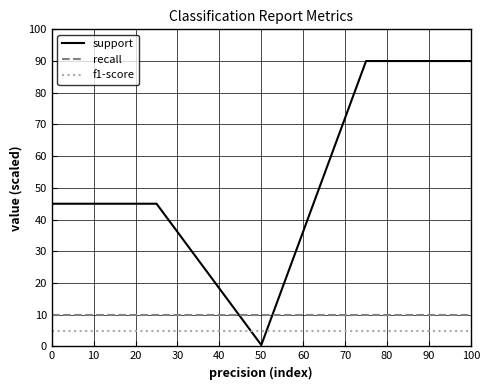

List the series in order of their peak value, highest first.

support, recall, f1-score